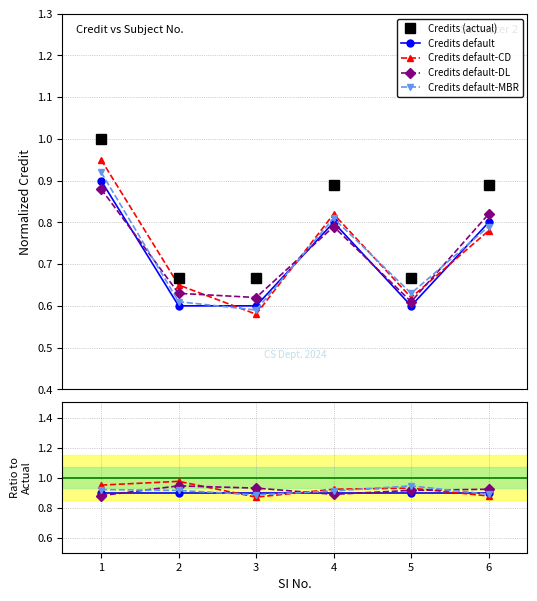

Reading right to left, extract all data points from this chart.

Credit: 0.9	0.7	0.9	0.7	0.7	1.0
Credit_norm1: 0.8	0.6	0.8	0.6	0.6	0.9
Credit_norm2: 0.8	0.6	0.8	0.6	0.7	0.9
Credit_norm3: 0.8	0.6	0.8	0.6	0.6	0.9
Credit_norm4: 0.8	0.6	0.8	0.6	0.6	0.9